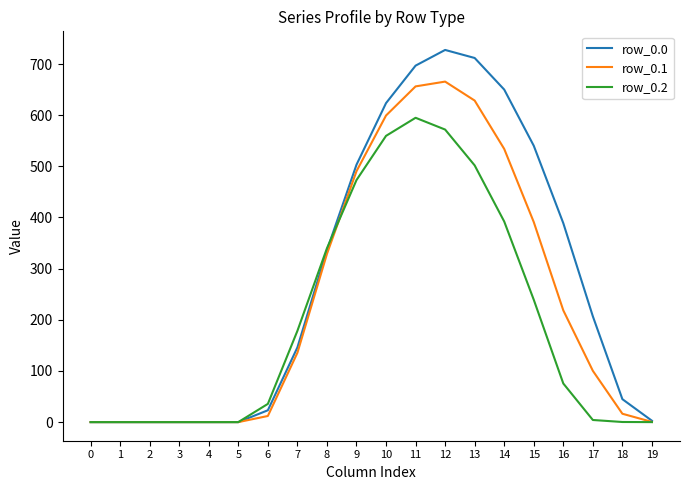

The value of row_0.2 at 4 is 0.0. True or false?

True